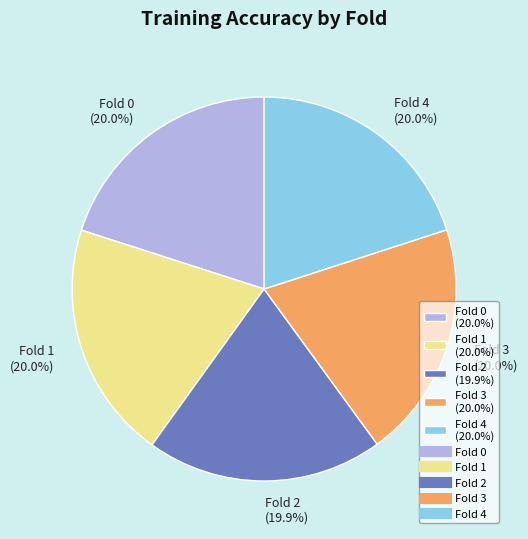

To the nearest percent, what is the average slice percentage?

20%